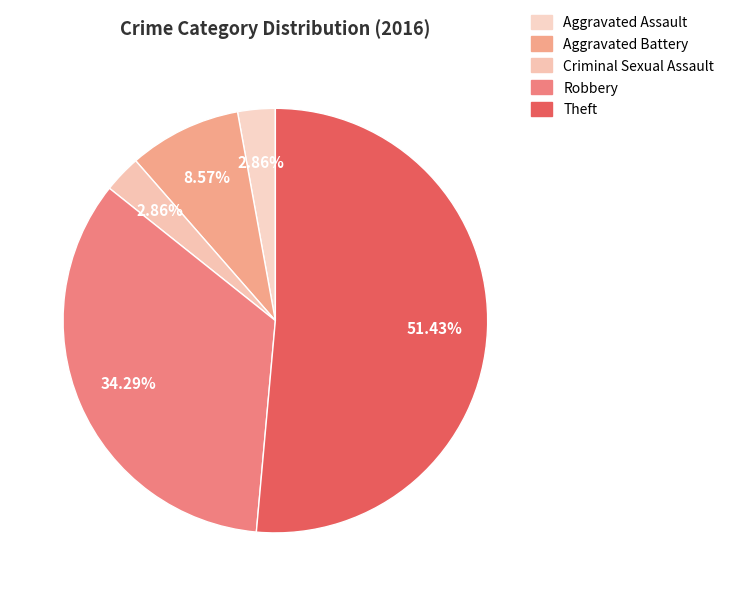

Does any single category account for the majority?

Yes